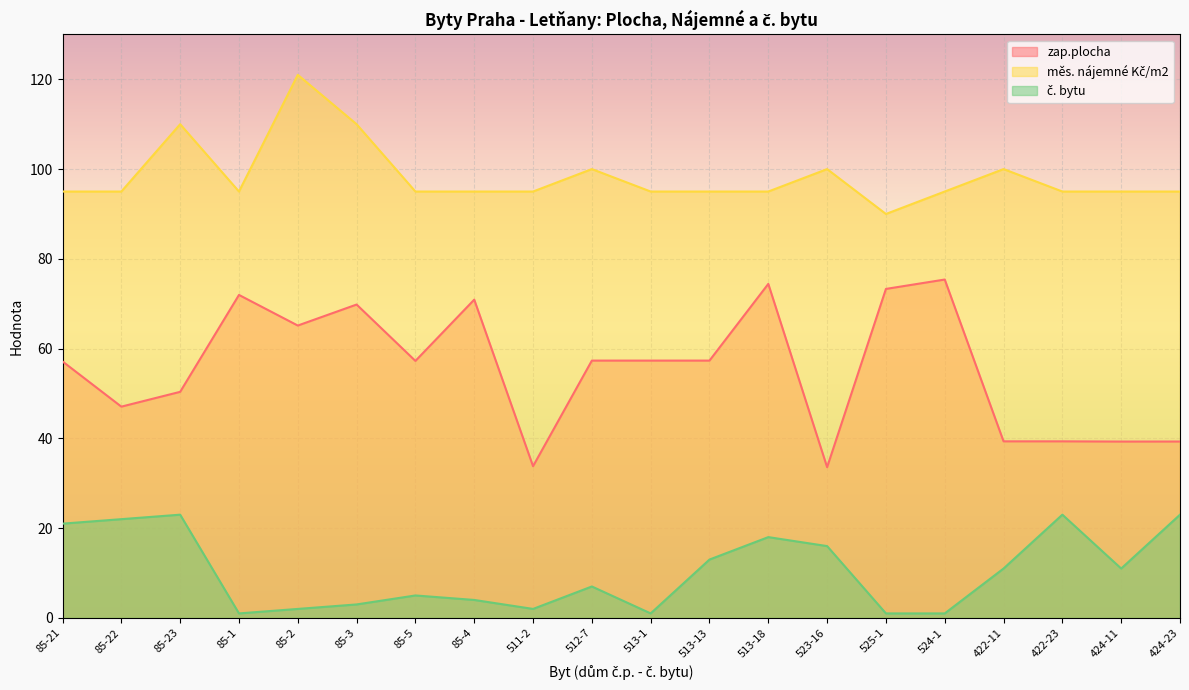

The č. bytu series shows 1.0 at 524-1. True or false?

True